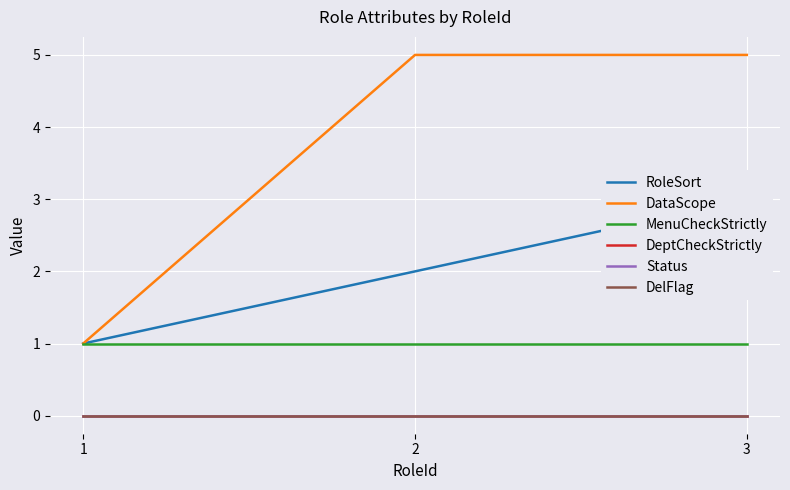

Which category has the highest value in the DelFlag series?

1